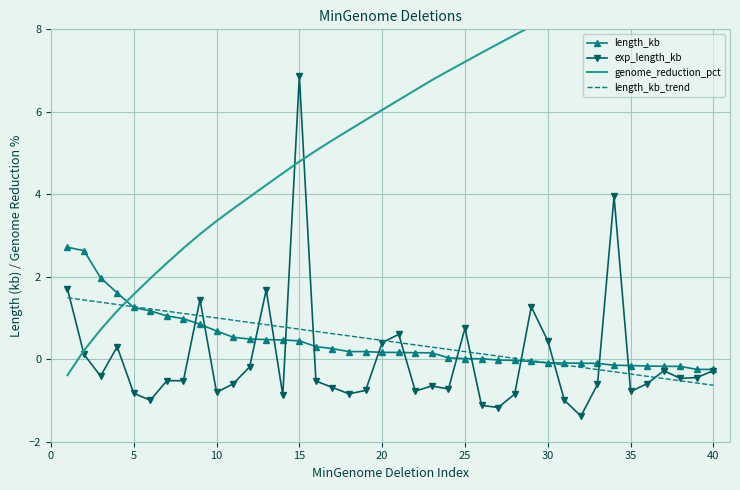

What is the maximum value for length_kb_trend?

1.5